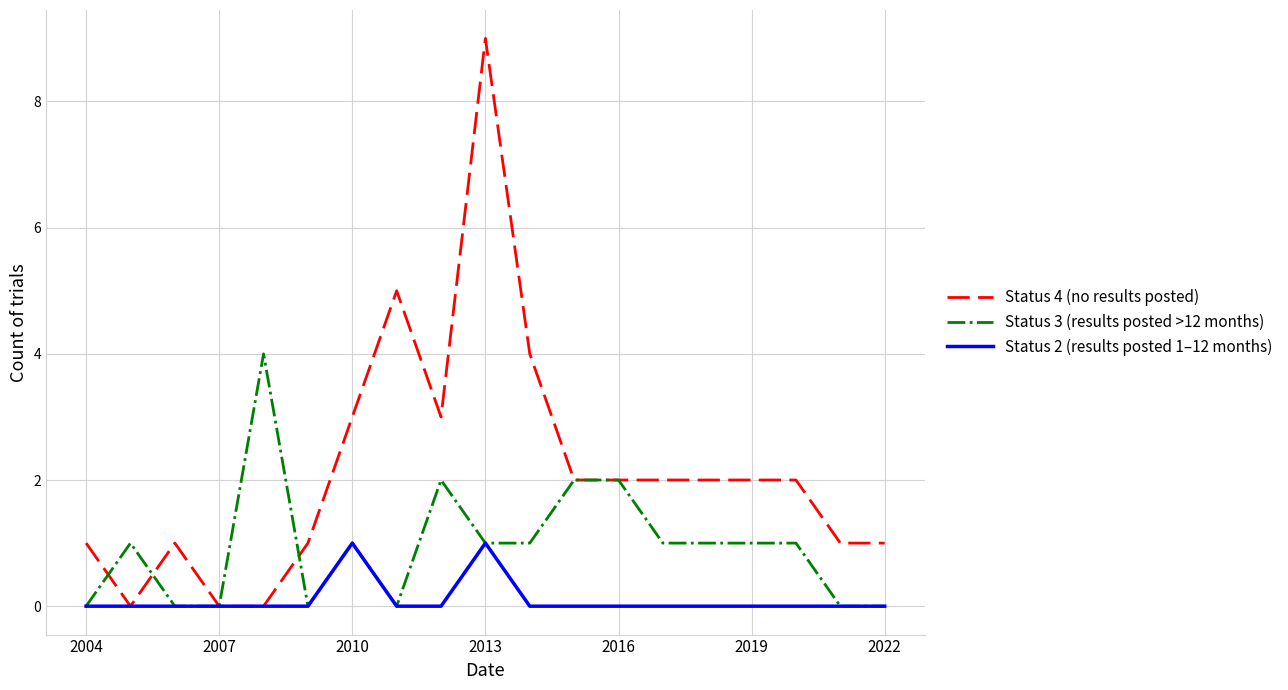

Count the number of data series in this chart.

3